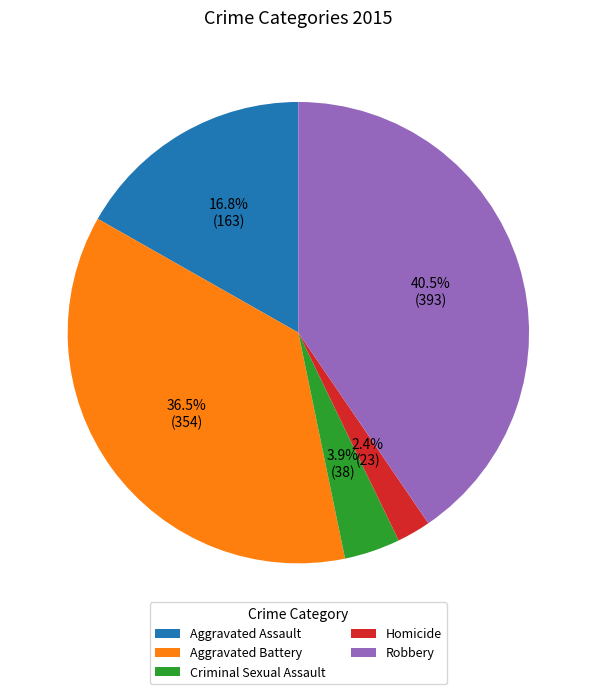

How many slices are in this pie chart?

5